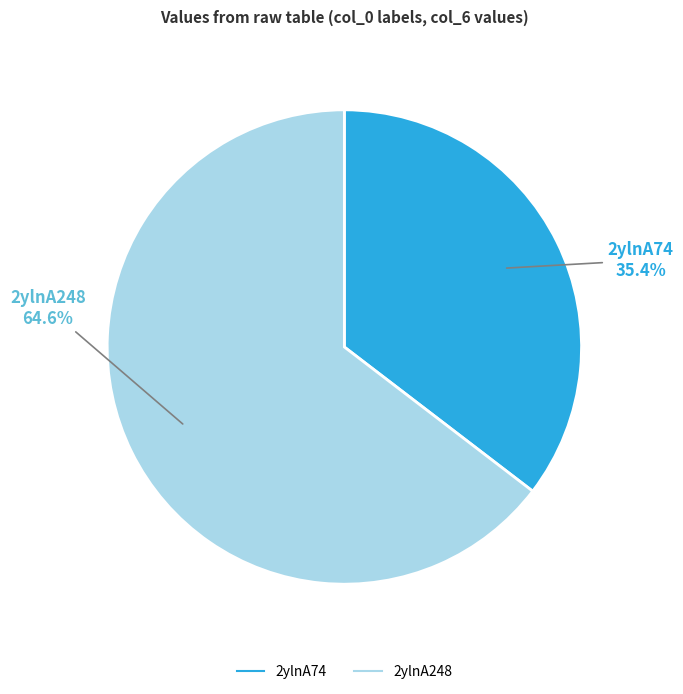

Combined, do 2ylnA248 and 2ylnA74 account for over 50%?

Yes